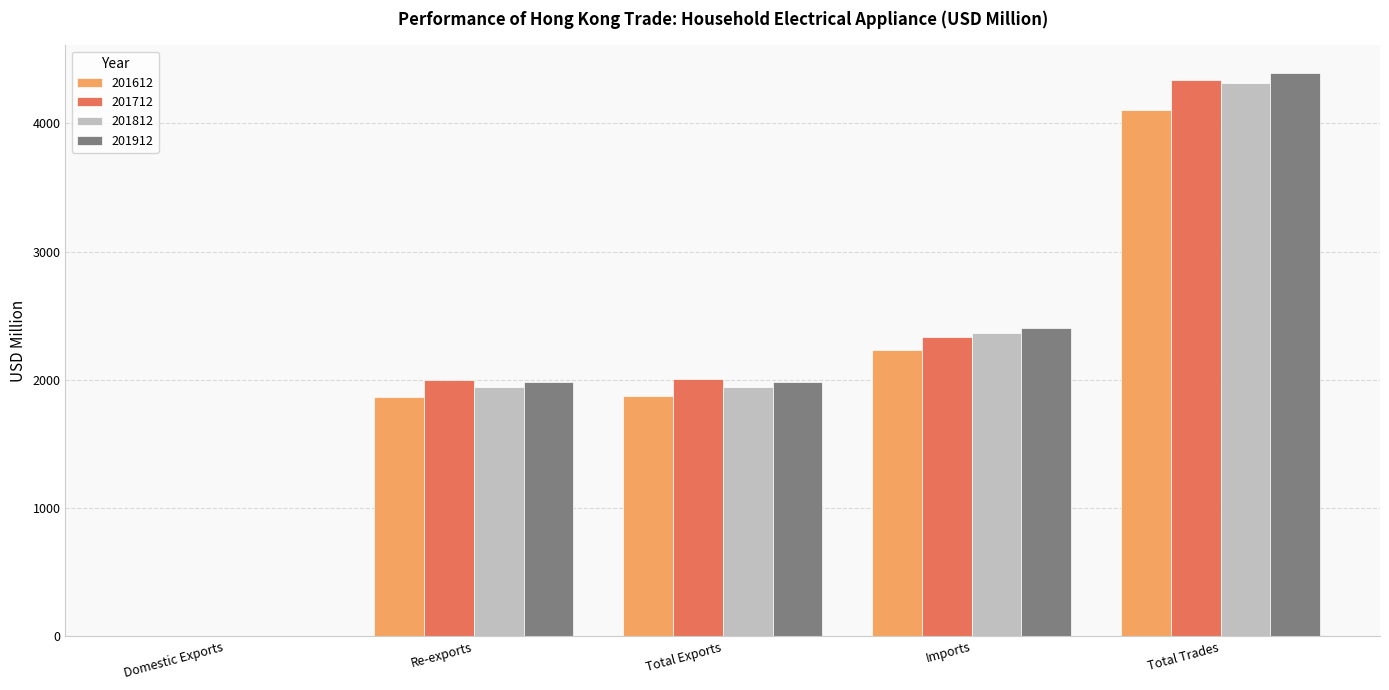

What are all the series names shown in the legend?

201612, 201712, 201812, 201912